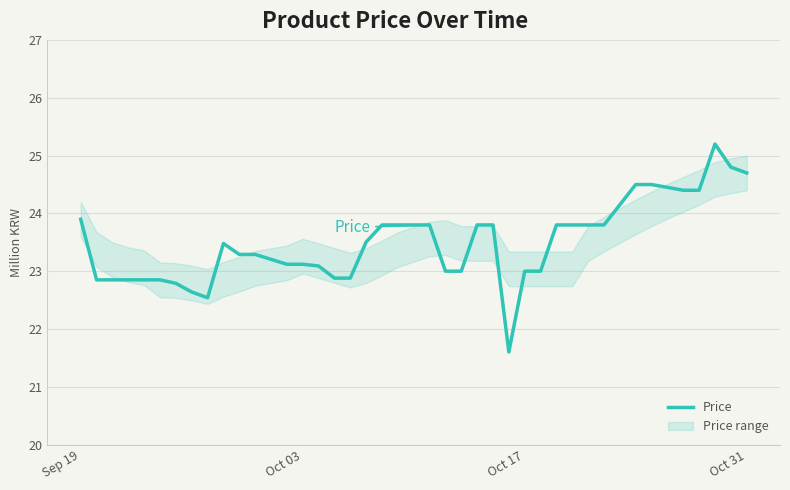

Does the chart have visible grid lines?

Yes